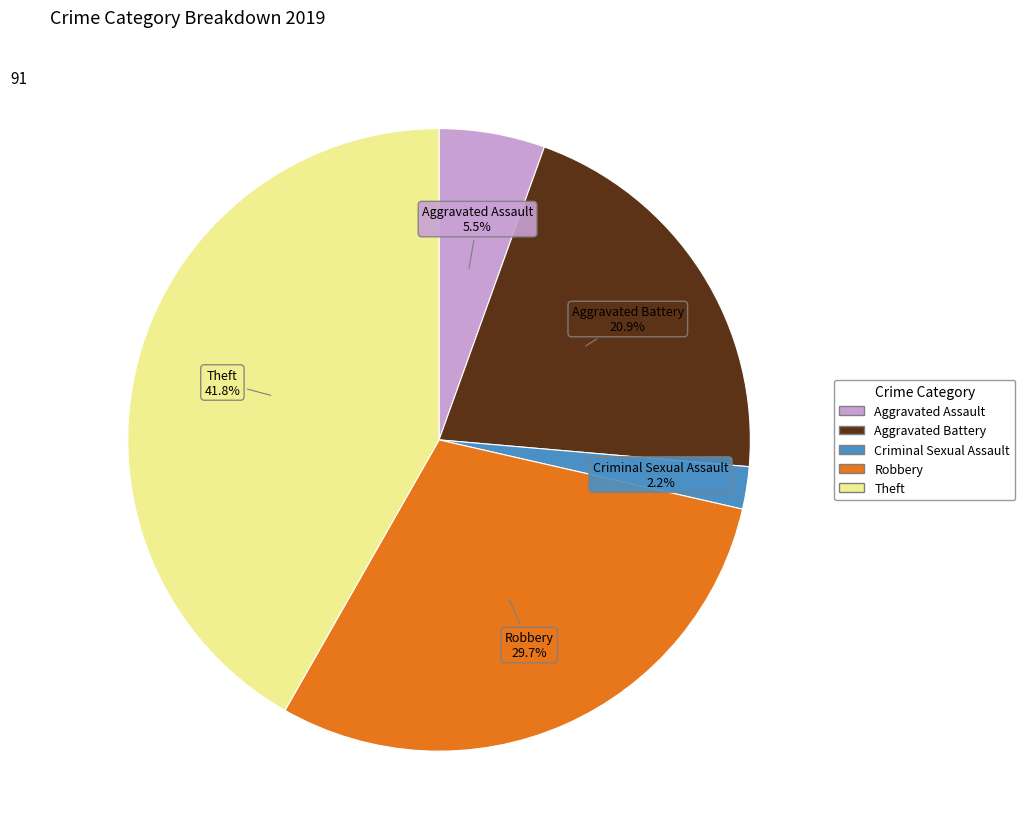

Is there a majority slice in this chart?

No